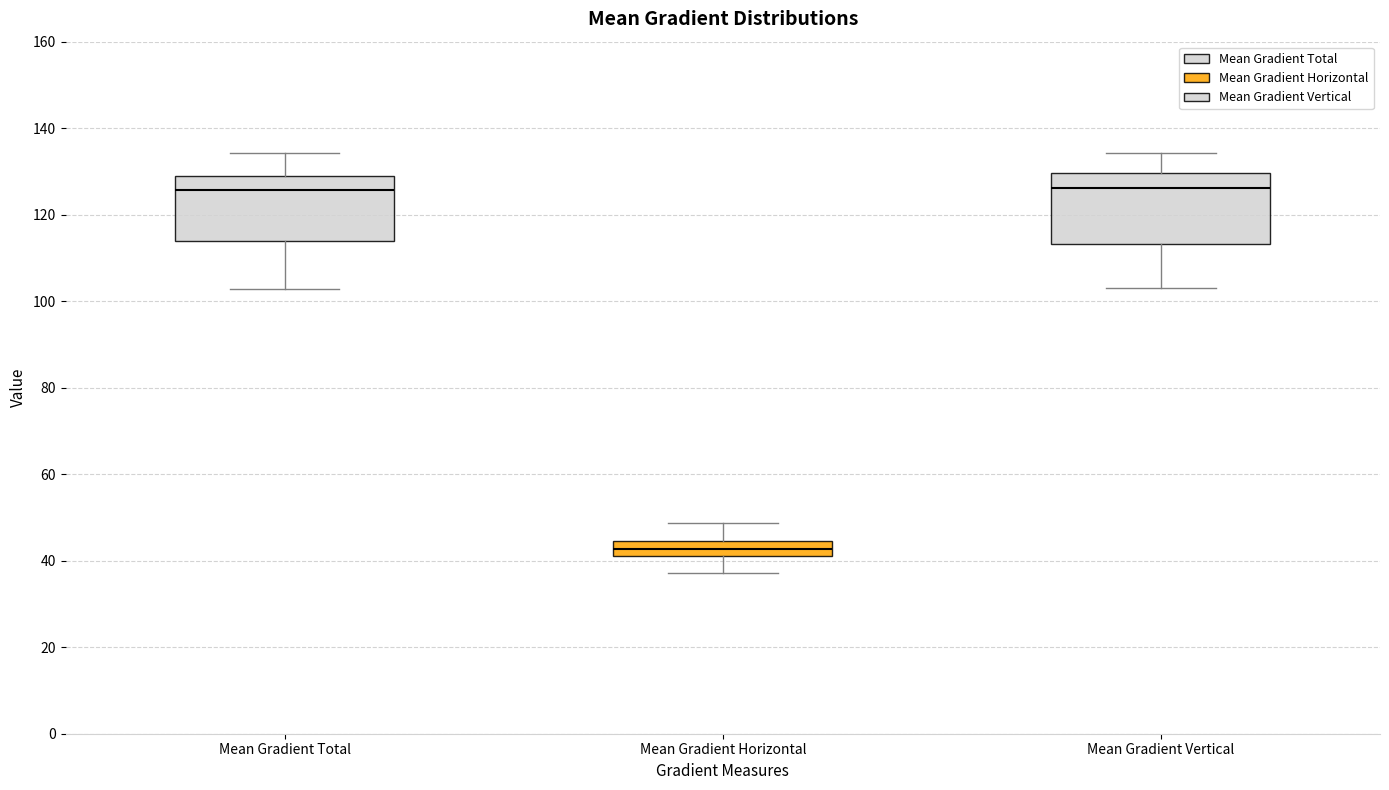

Reading left to right, transcribe this box plot: for each box, give where its median line is, the range the box spans, and where its two whiskers end, as read against the y-axis. The values are not printed on the chart, so give them approximately, as read against the axis.

Mean Gradient Total: median 126, box 114 to 128, whiskers 102 to 134
Mean Gradient Horizontal: median 42 (inside the box), box 42 to 44, whiskers 38 to 48
Mean Gradient Vertical: median 126, box 114 to 130, whiskers 104 to 134